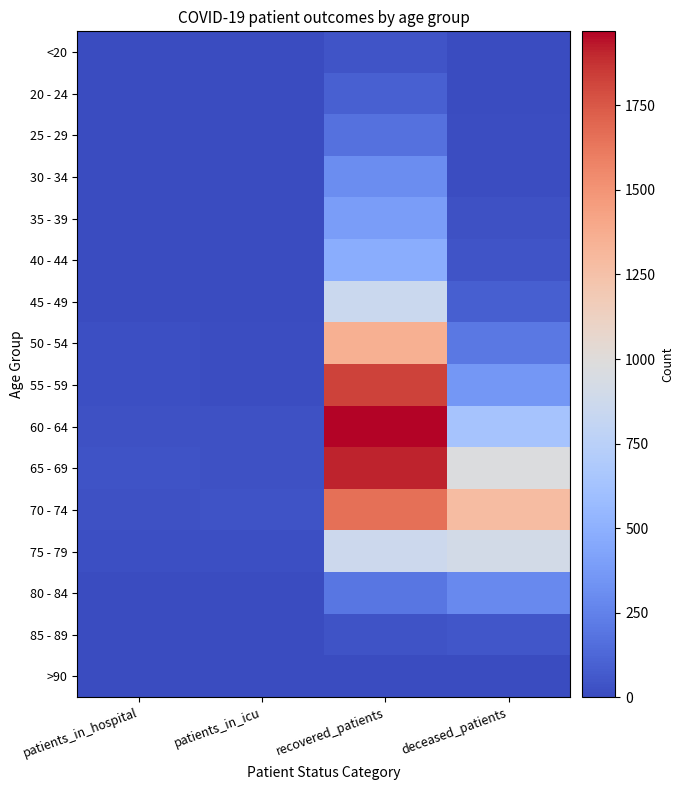

Reading left to right, transcribe all the data shown in this chart.

<20: patients_in_hospital=0	patients_in_icu=0	recovered_patients=42	deceased_patients=6
20 - 24: patients_in_hospital=5	patients_in_icu=2	recovered_patients=98	deceased_patients=0
25 - 29: patients_in_hospital=6	patients_in_icu=1	recovered_patients=172	deceased_patients=11
30 - 34: patients_in_hospital=7	patients_in_icu=1	recovered_patients=303	deceased_patients=11
35 - 39: patients_in_hospital=5	patients_in_icu=2	recovered_patients=386	deceased_patients=24
40 - 44: patients_in_hospital=3	patients_in_icu=5	recovered_patients=480	deceased_patients=45
45 - 49: patients_in_hospital=7	patients_in_icu=7	recovered_patients=861	deceased_patients=88
50 - 54: patients_in_hospital=18	patients_in_icu=12	recovered_patients=1360	deceased_patients=203
55 - 59: patients_in_hospital=21	patients_in_icu=15	recovered_patients=1828	deceased_patients=356
60 - 64: patients_in_hospital=28	patients_in_icu=27	recovered_patients=1969	deceased_patients=633
65 - 69: patients_in_hospital=32	patients_in_icu=30	recovered_patients=1912	deceased_patients=976
70 - 74: patients_in_hospital=30	patients_in_icu=32	recovered_patients=1656	deceased_patients=1282
75 - 79: patients_in_hospital=17	patients_in_icu=18	recovered_patients=862	deceased_patients=910
80 - 84: patients_in_hospital=5	patients_in_icu=2	recovered_patients=193	deceased_patients=285
85 - 89: patients_in_hospital=0	patients_in_icu=1	recovered_patients=31	deceased_patients=49
>90: patients_in_hospital=0	patients_in_icu=1	recovered_patients=3	deceased_patients=3